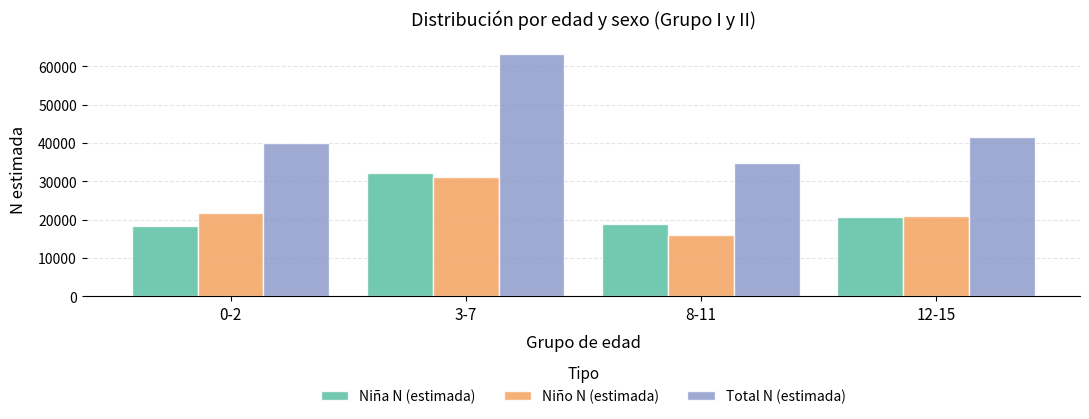

Reading right to left, what are all the values shown in this chart?

Niña N (estimada): 20711	18831	32082	18309
Niño N (estimada): 20939	15914	31187	21723
Total N (estimada): 41650	34746	63269	40032